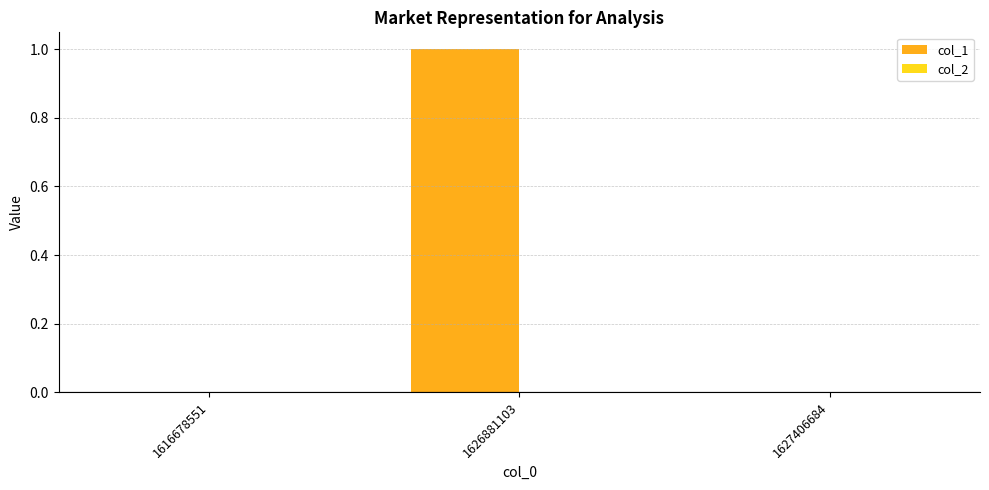

Which category has the highest value across all series?

1626881103